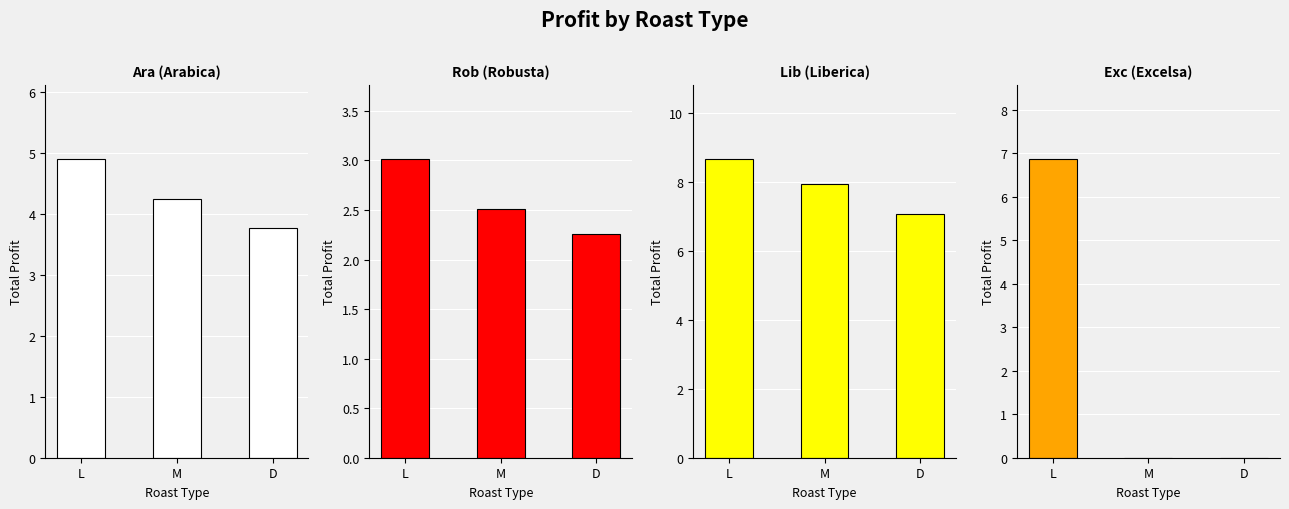

Which has a higher value, M or L?

L